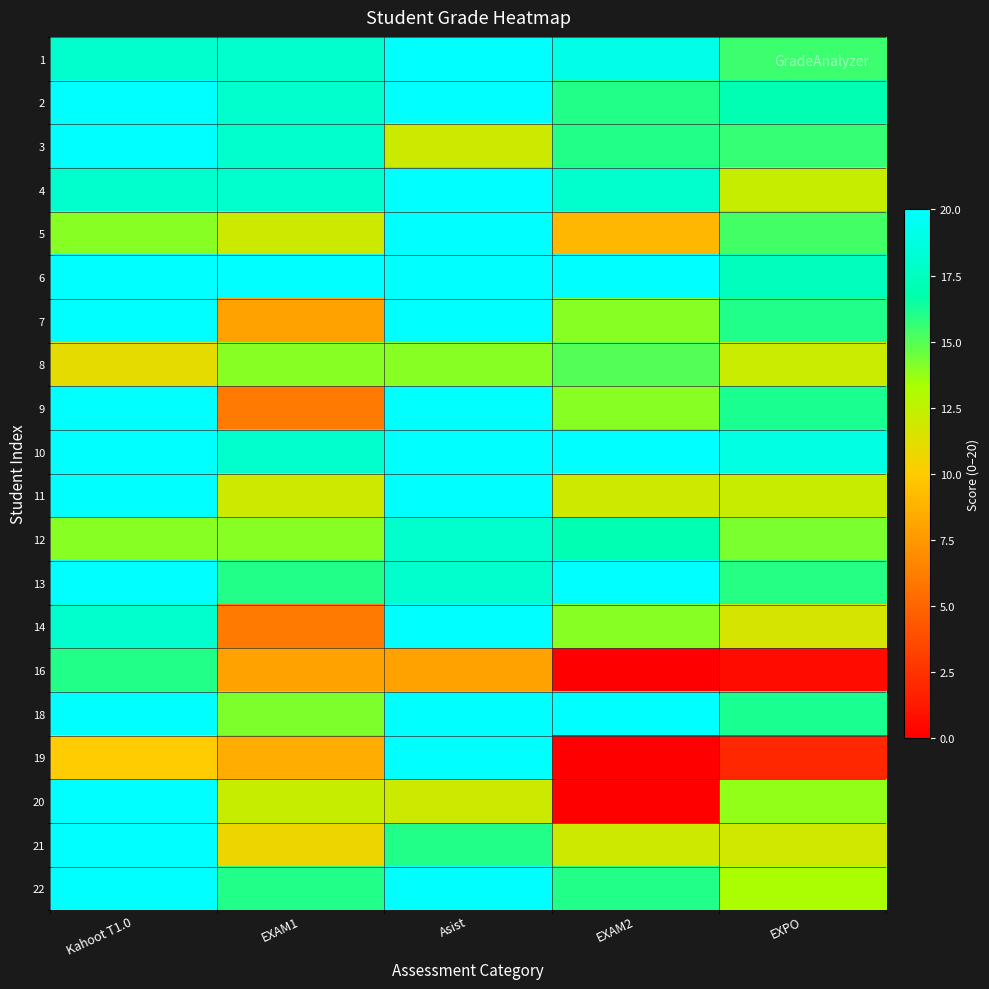

What is the spread (max minus min) of values at EXAM2?

20.0